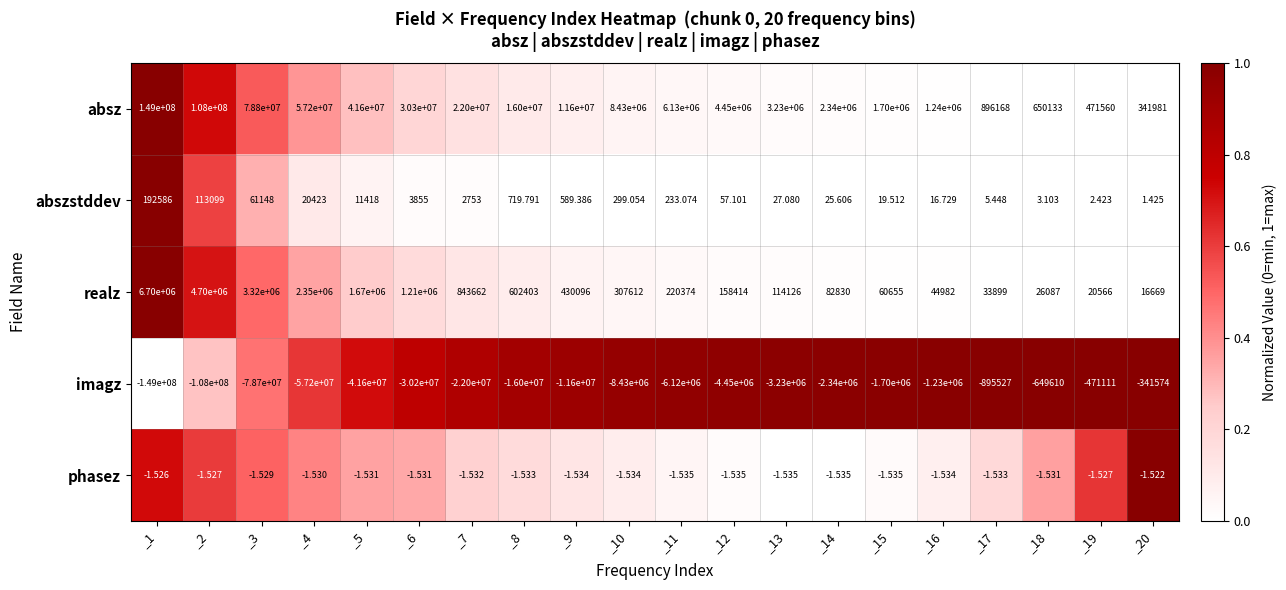

Which series has the largest total across all categories?

absz